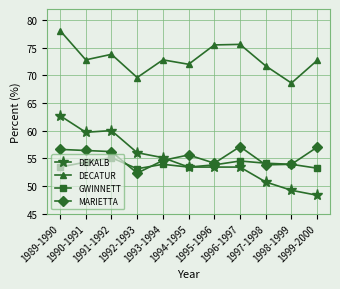

How many lines are shown in the chart?

4